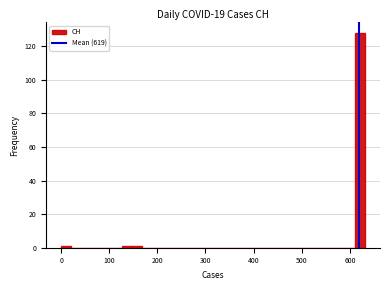

Read against the x-axis, roughly where is the centre of the tallest bar?

620